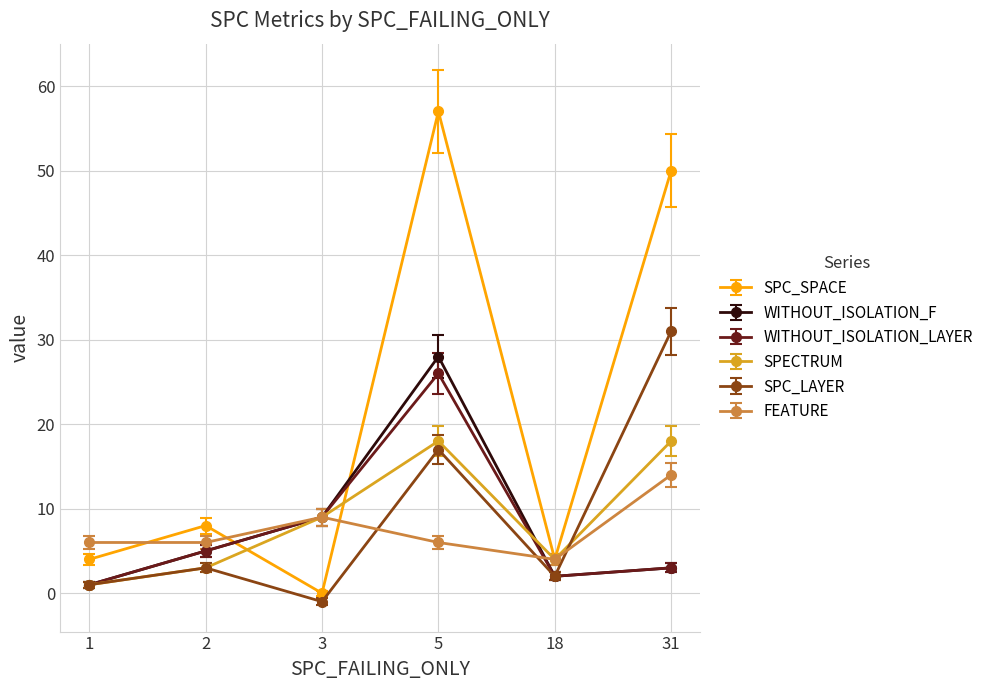

What is the value of the FEATURE point at the 6th from the left?

14